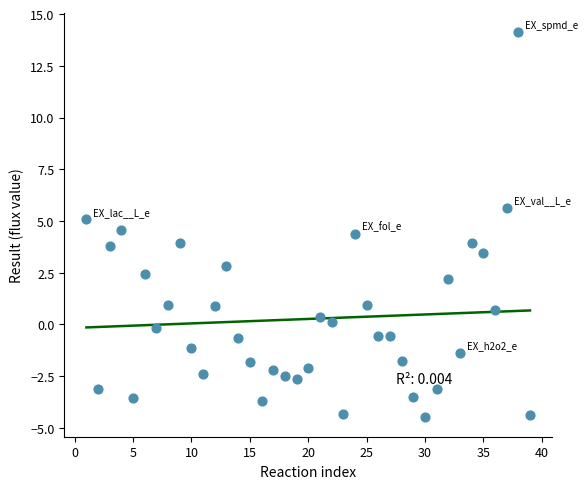

What is the range of Y values (max minus min)?

18.6